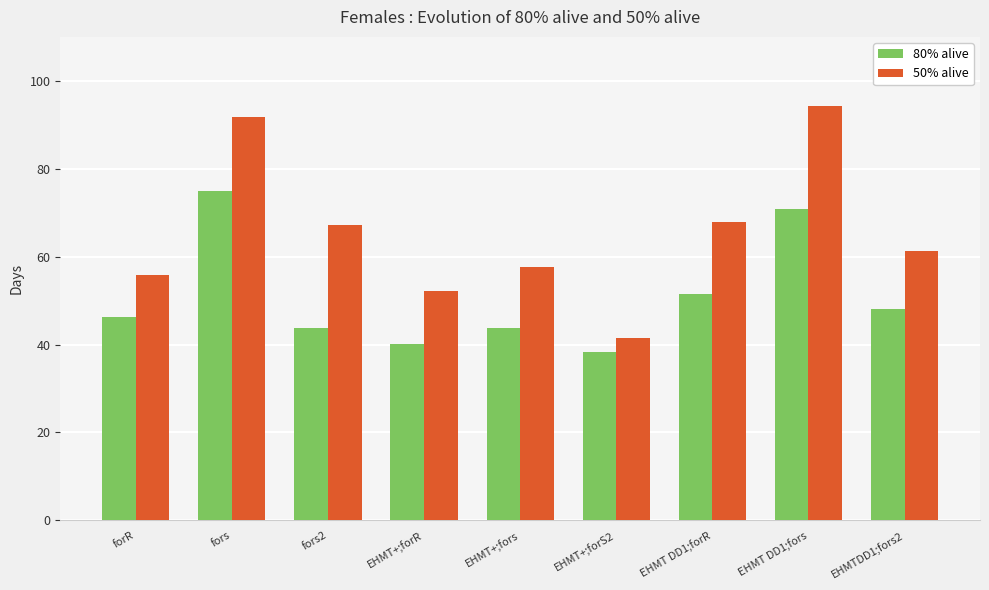

List the series in order of their peak value, highest first.

50% alive, 80% alive